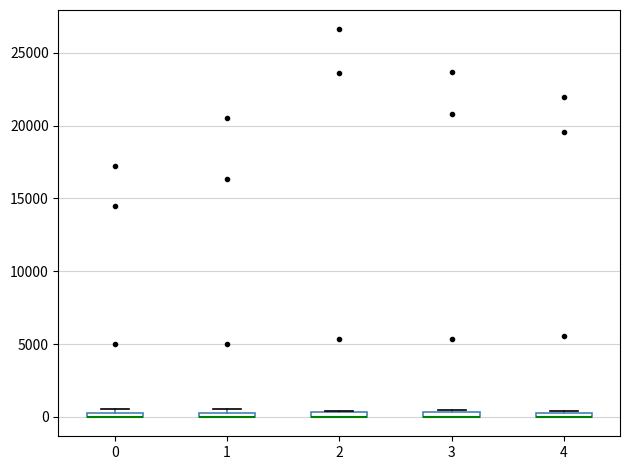

Where is the lower edge of the box at x = 2 on the y-axis? The values are not printed on the chart, so give them approximately, as read against the axis.

0